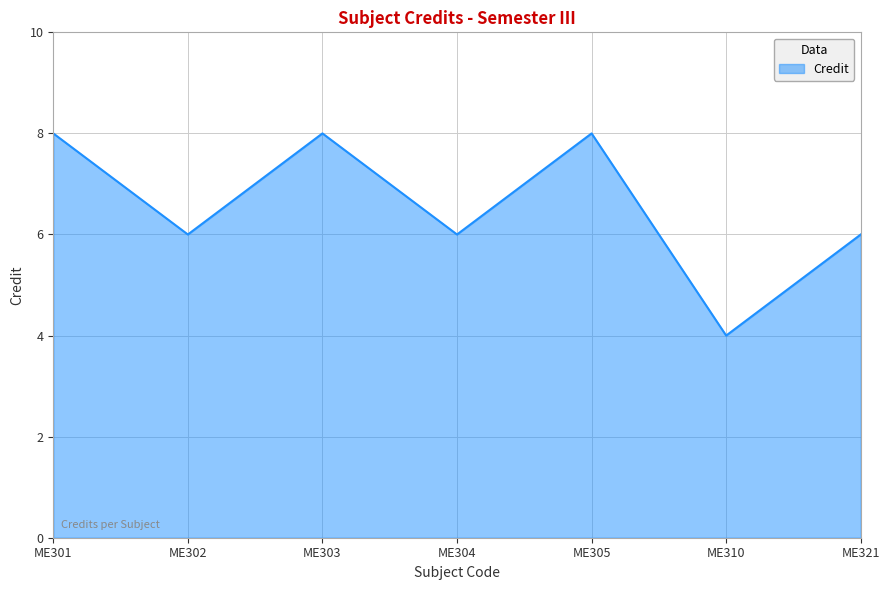

Count the number of categories in the chart.

7